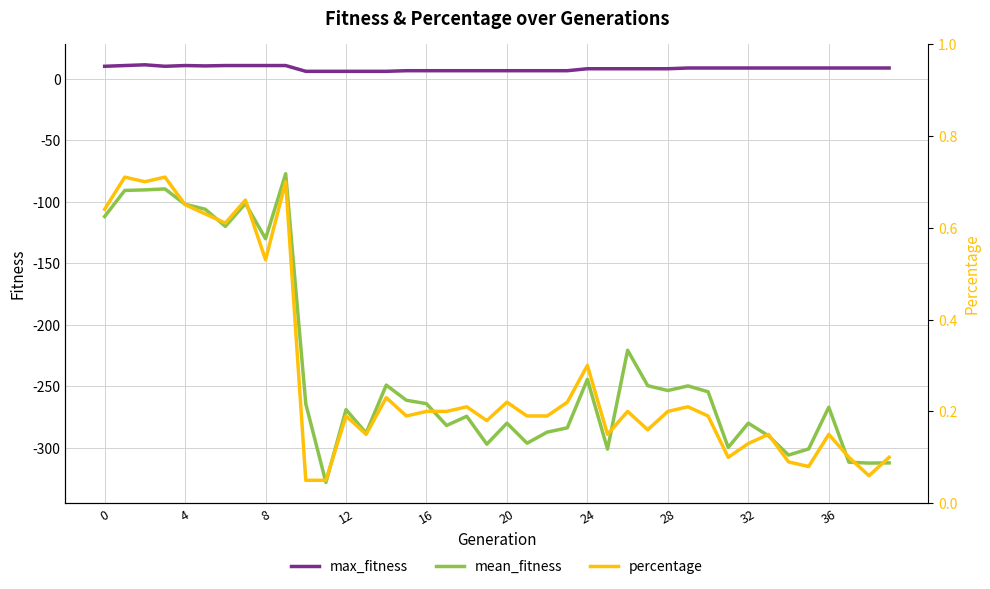

True or false: mean_fitness and max_fitness intersect in this chart.

False